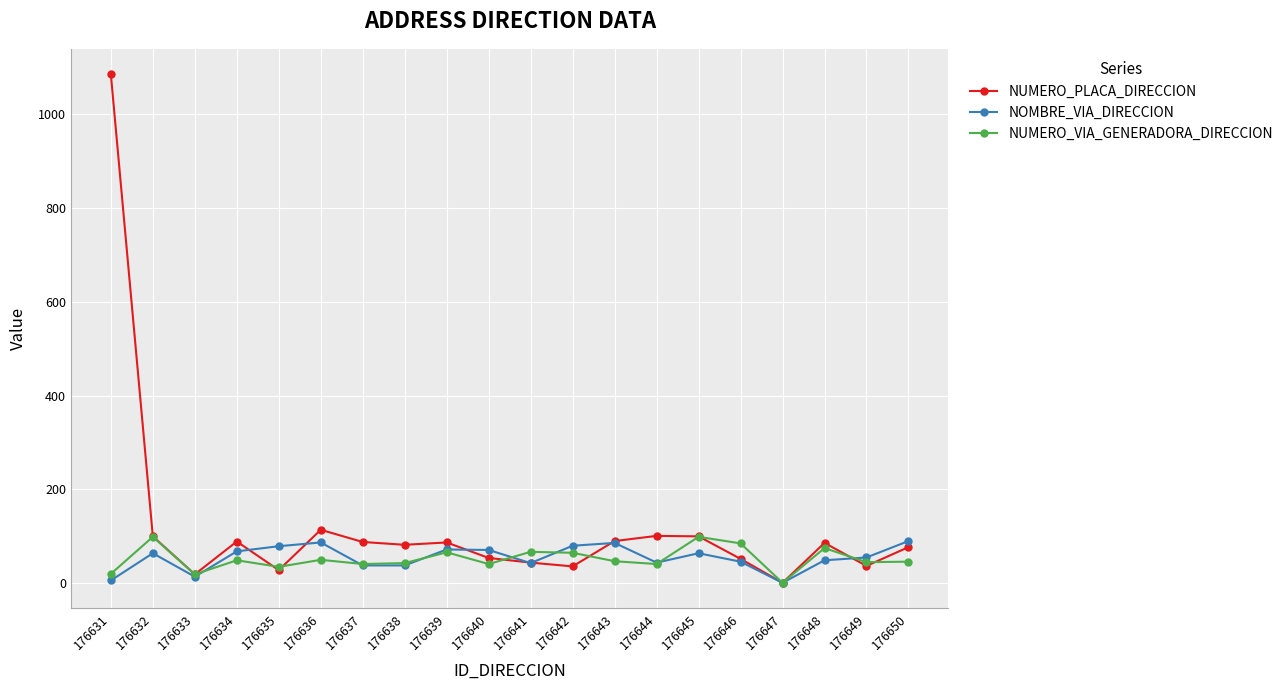

Which series has the largest total across all categories?

NUMERO_PLACA_DIRECCION